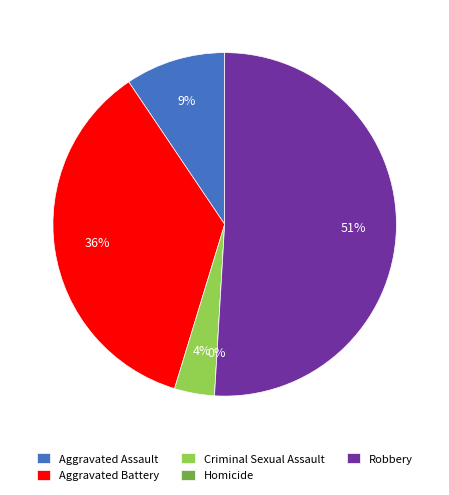

Is there a majority slice in this chart?

Yes